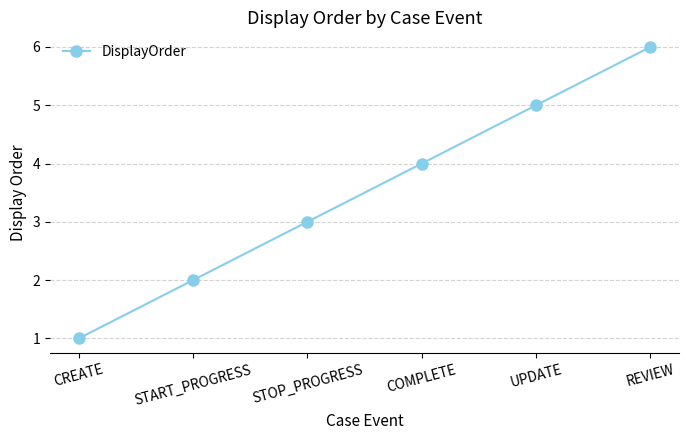

The value at REVIEW is 6. True or false?

True